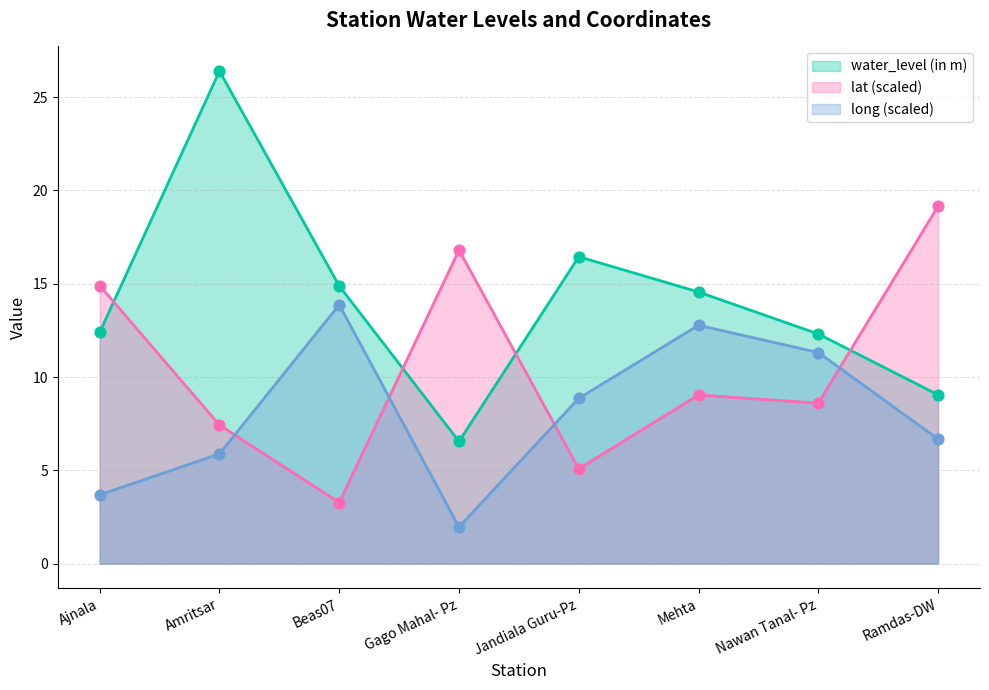

Which series reaches the minimum Y coordinate?

long